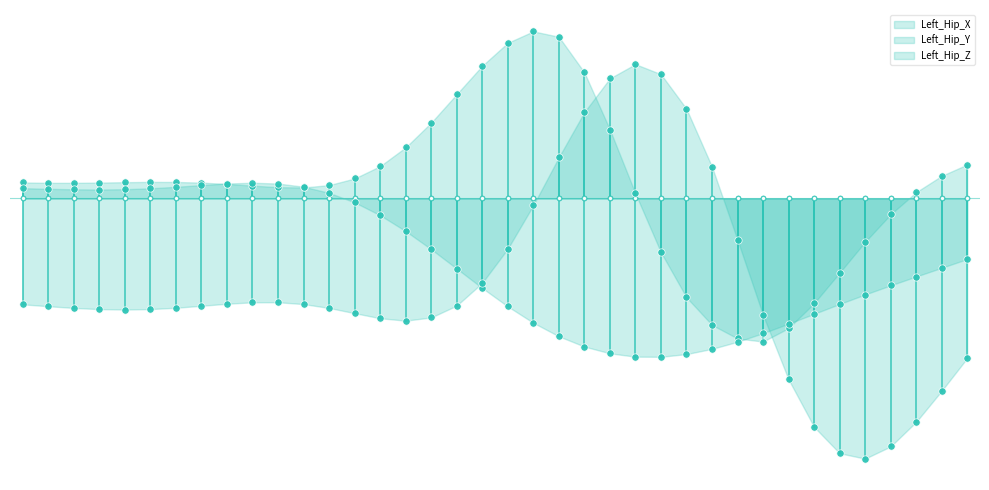

What are all the series names shown in the legend?

Left_Hip_X, Left_Hip_Y, Left_Hip_Z